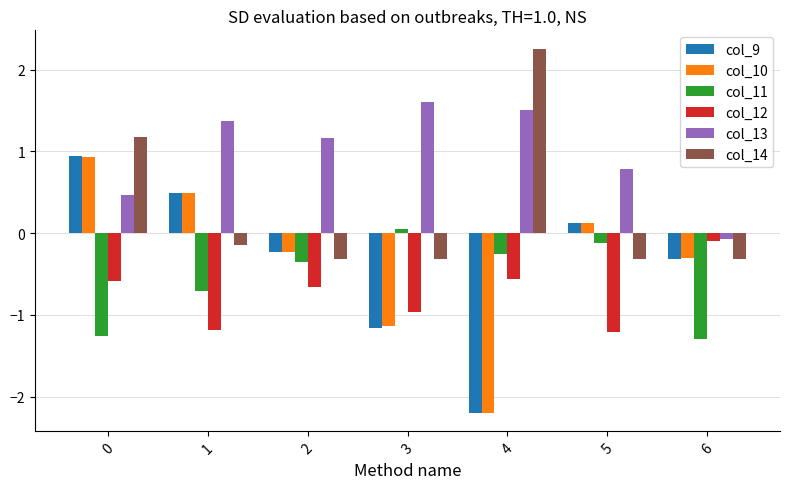

What are all the series names shown in the legend?

col_9, col_10, col_11, col_12, col_13, col_14